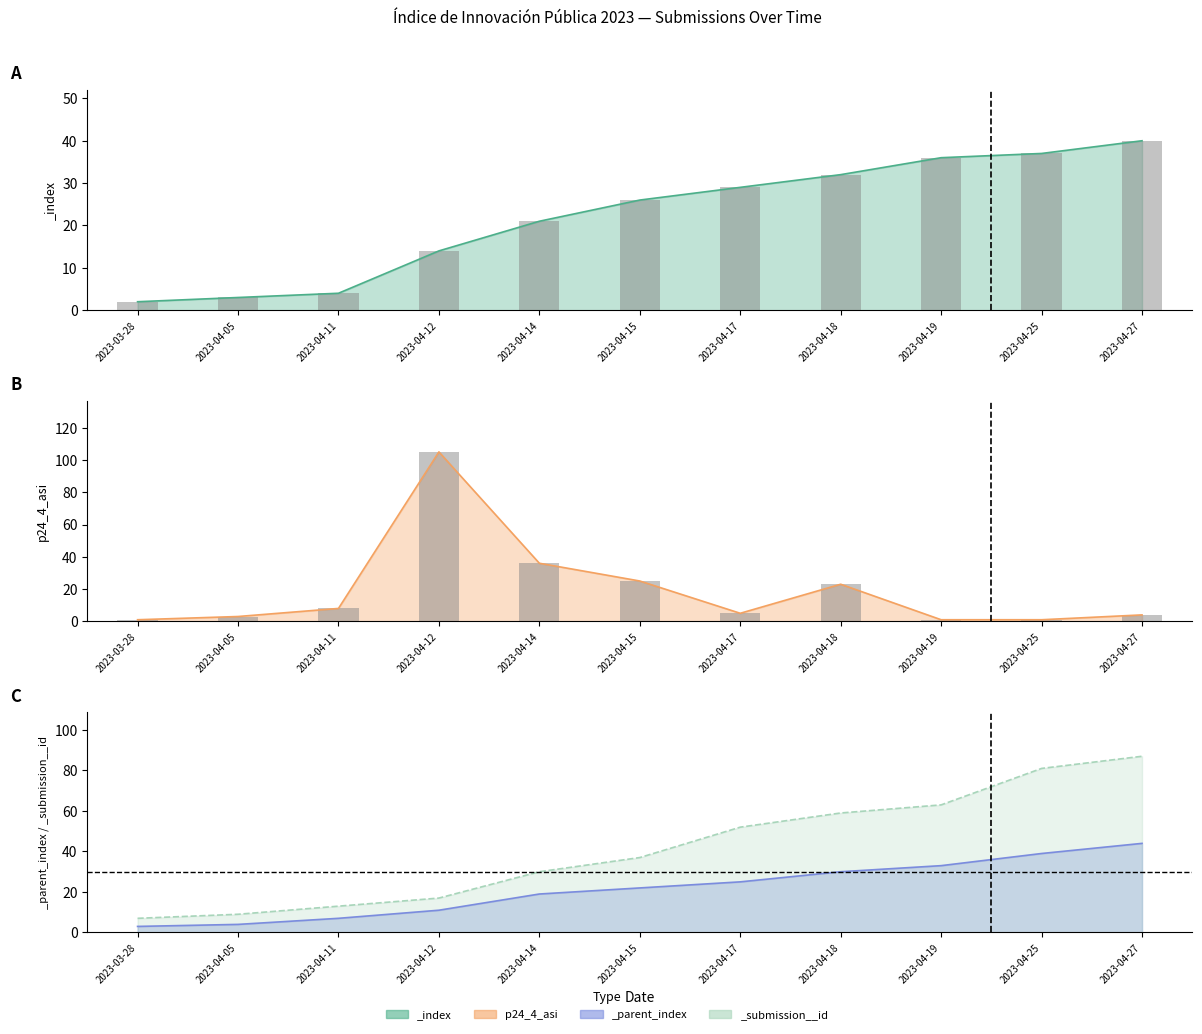

Are the bars horizontal?

No